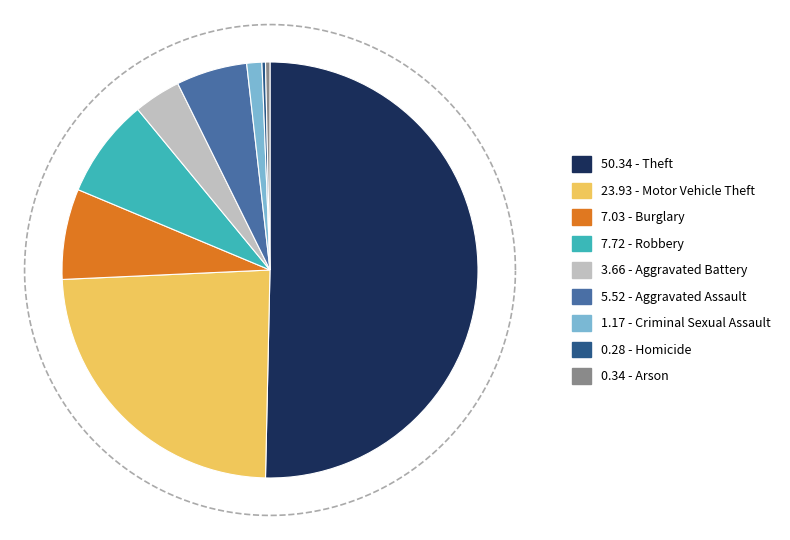

Rank the categories by value from highest to lowest.

Theft, Motor Vehicle Theft, Robbery, Burglary, Aggravated Assault, Aggravated Battery, Criminal Sexual Assault, Arson, Homicide